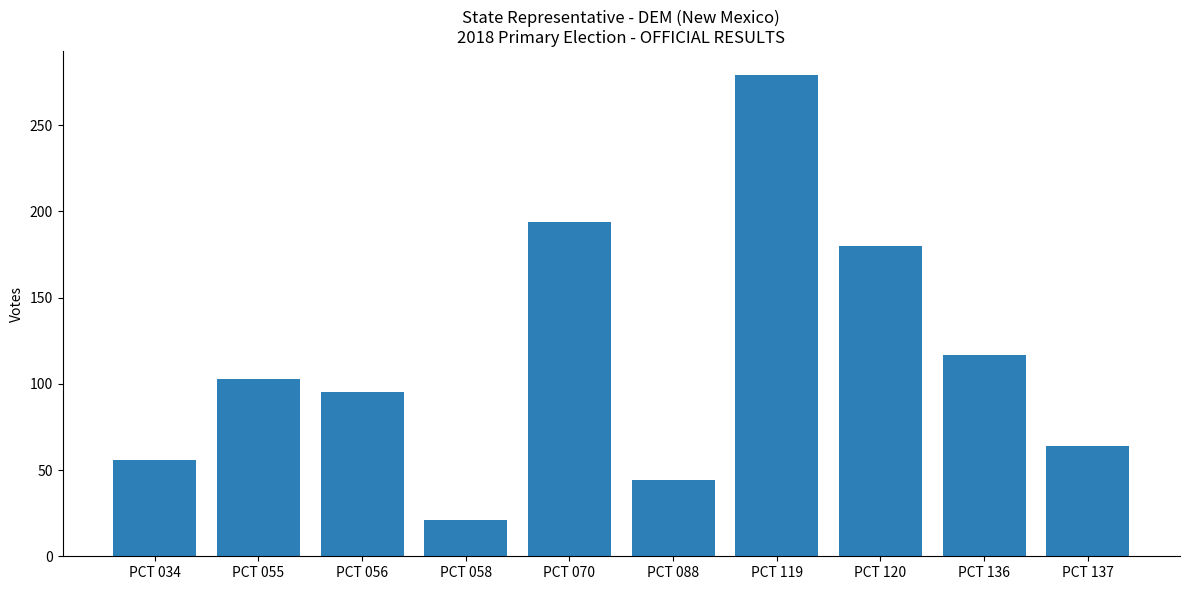

List the labels in order of value, largest first.

PCT 119, PCT 070, PCT 120, PCT 136, PCT 055, PCT 056, PCT 137, PCT 034, PCT 088, PCT 058